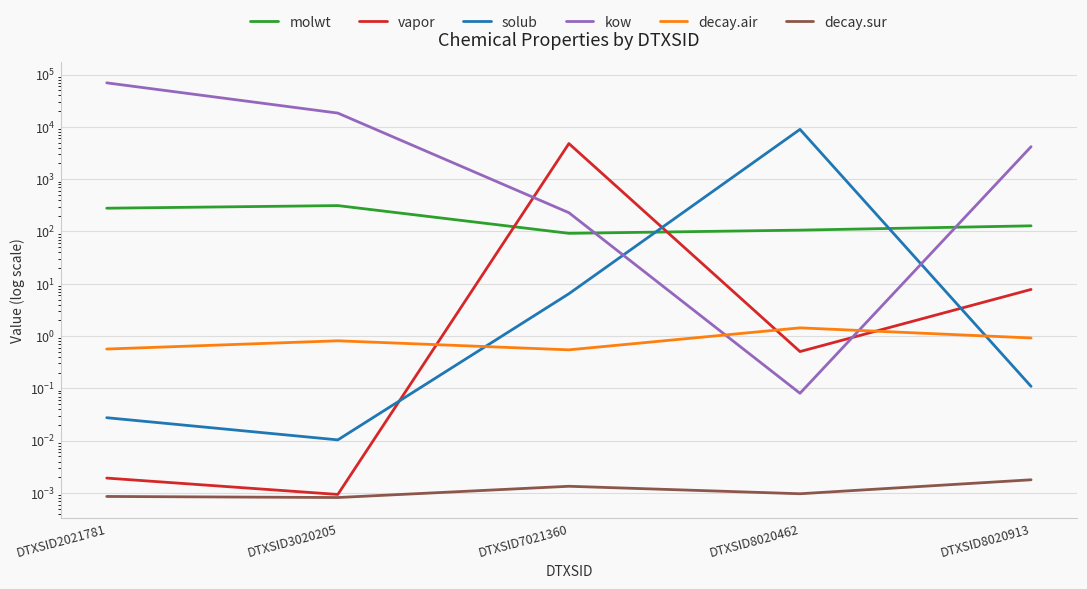

Which series changed the most between DTXSID2021781 and DTXSID3020205?

kow